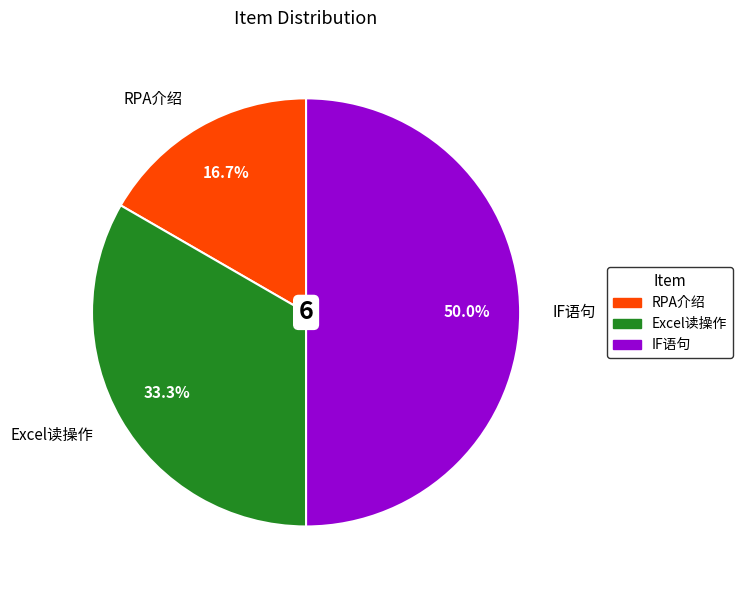

Combined, what portion of the pie is IF语句 and RPA介绍?

66.7%